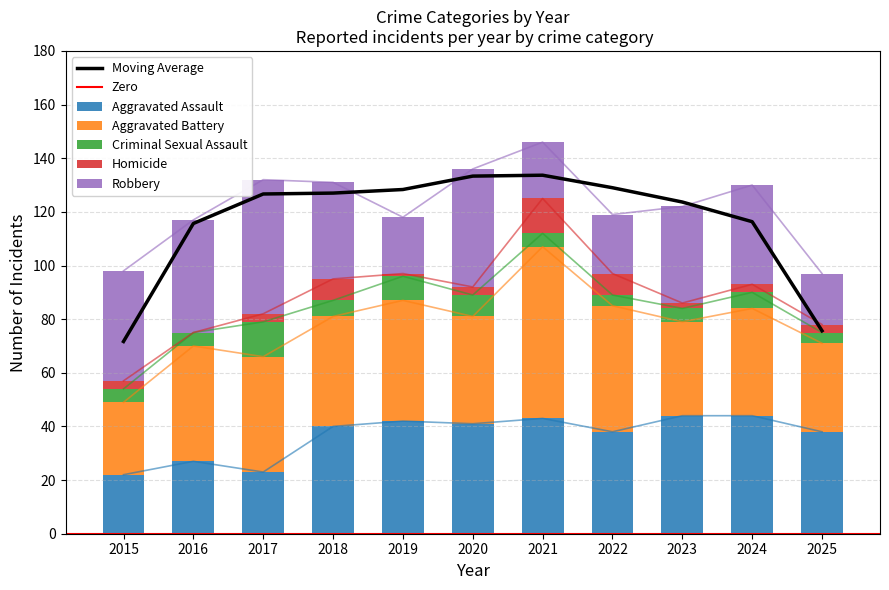

How many distinct data groups are displayed?

5